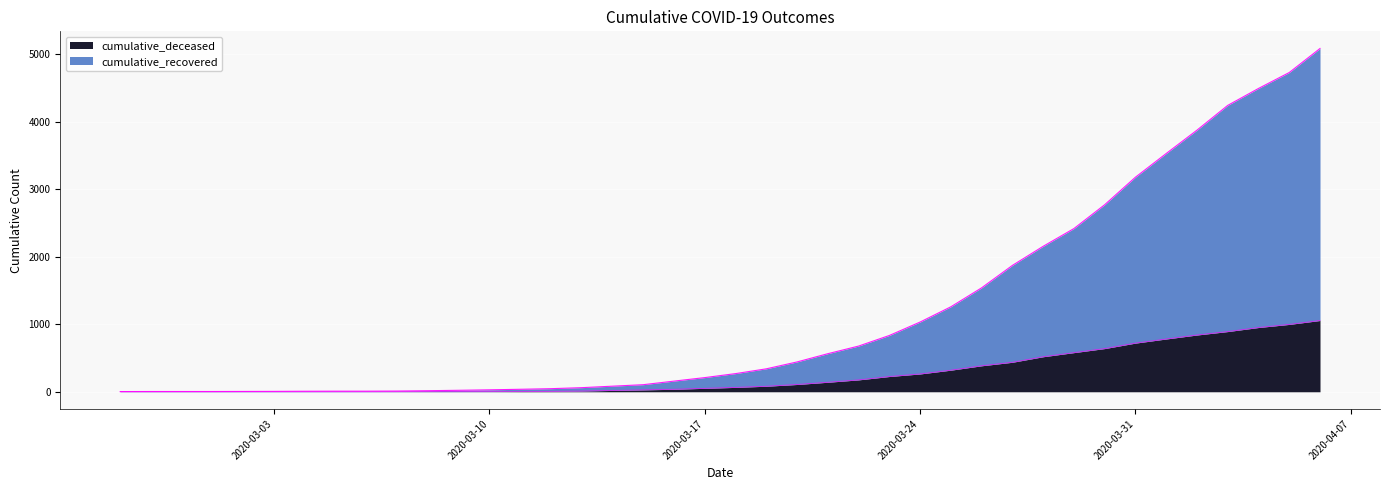

True or false: cumulative_recovered and cumulative_deceased cross at least once.

False